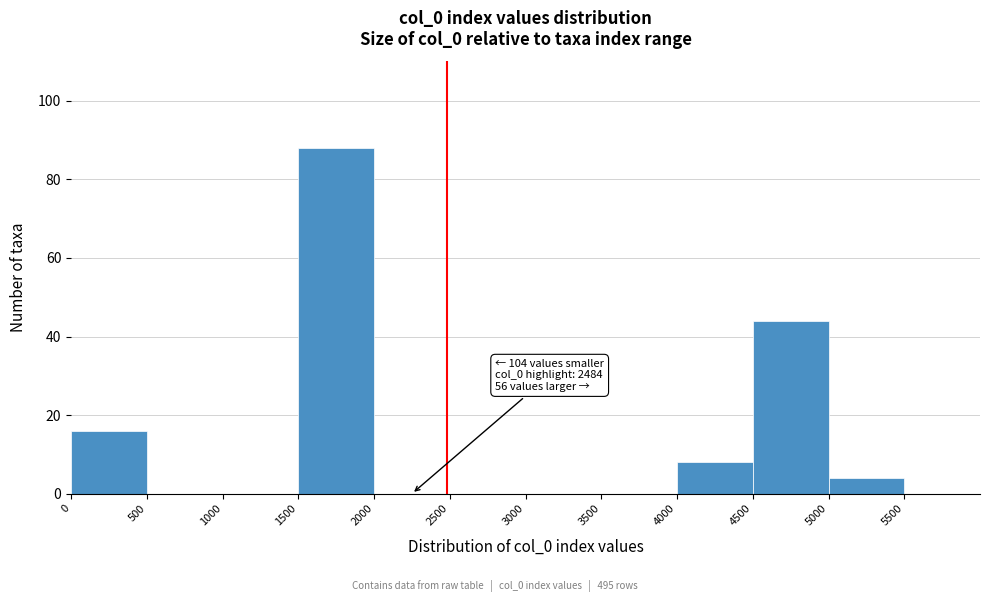

Which range on the x-axis has the tallest bar?

1500 to 2000